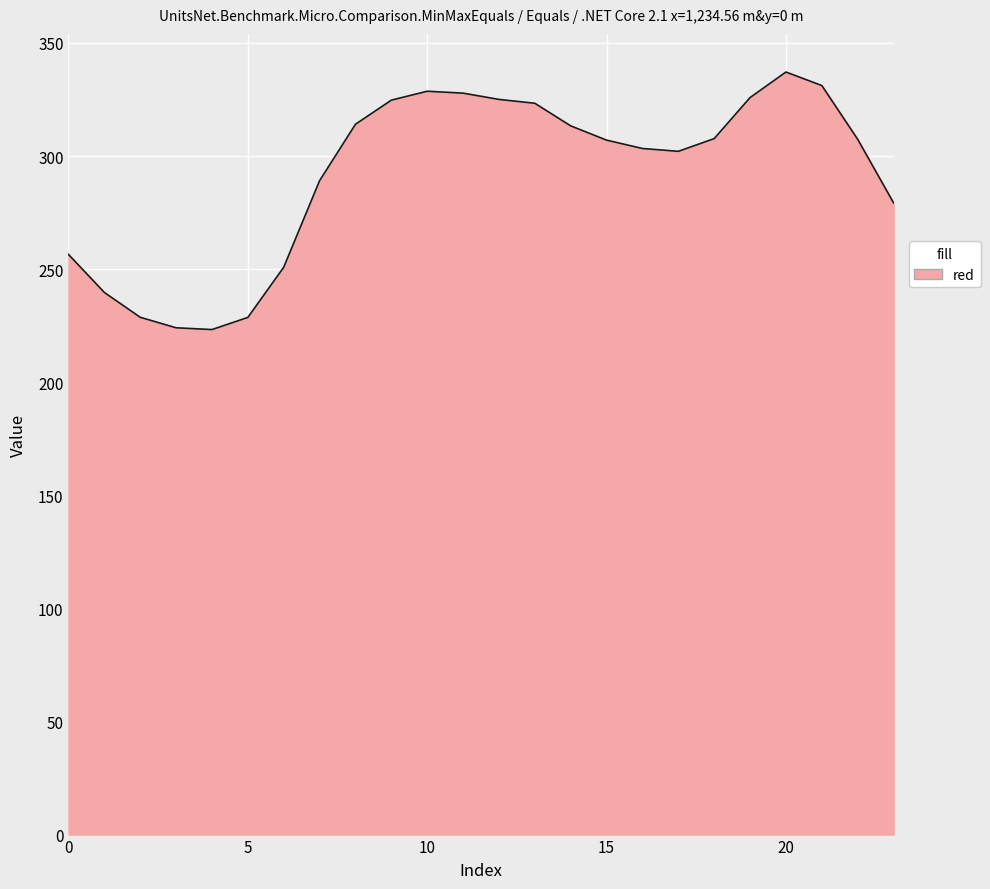

What is the difference between the maximum and minimum values?

113.9